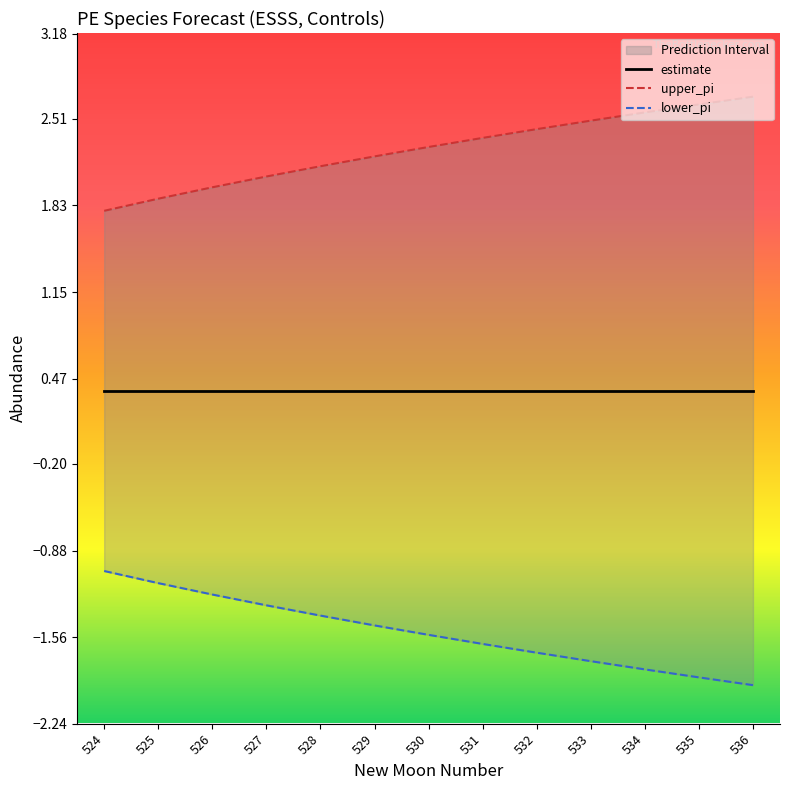

Is the value of lower_pi at 528 greater than the value of upper_pi at 533?

No